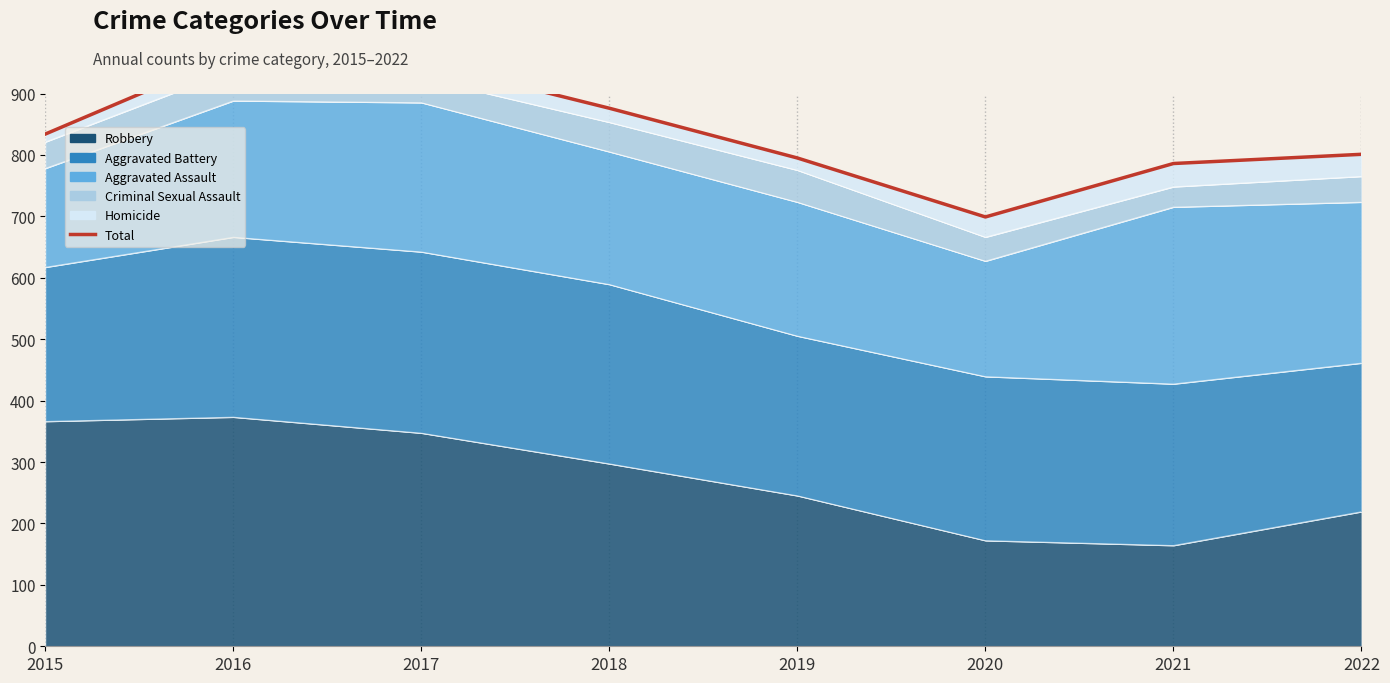

What is the value of the 1st point from the left?

834